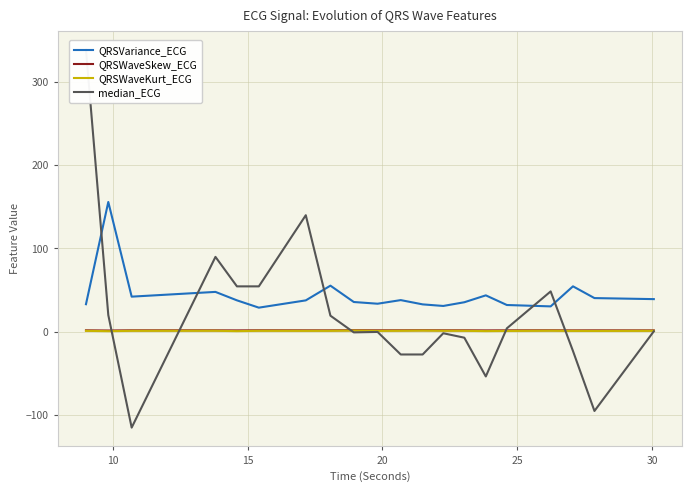

True or false: QRSVariance_ECG and QRSWaveKurt_ECG intersect in this chart.

False